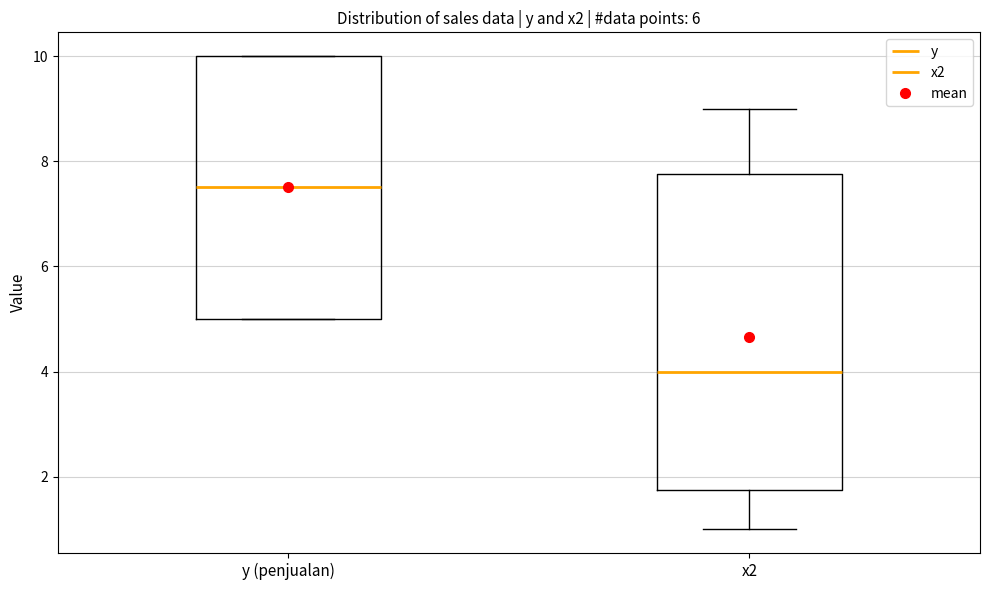

Comparing the boxes themselves (not the whiskers), which one is the tallest?

x2